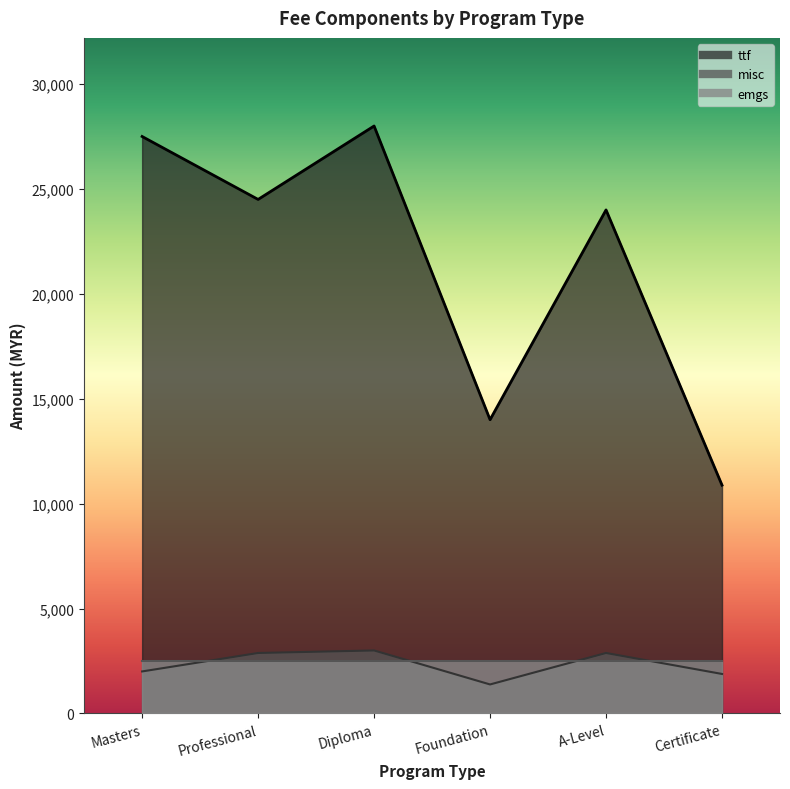

What is the sum of the ttf values at Foundation and Diploma?

42000